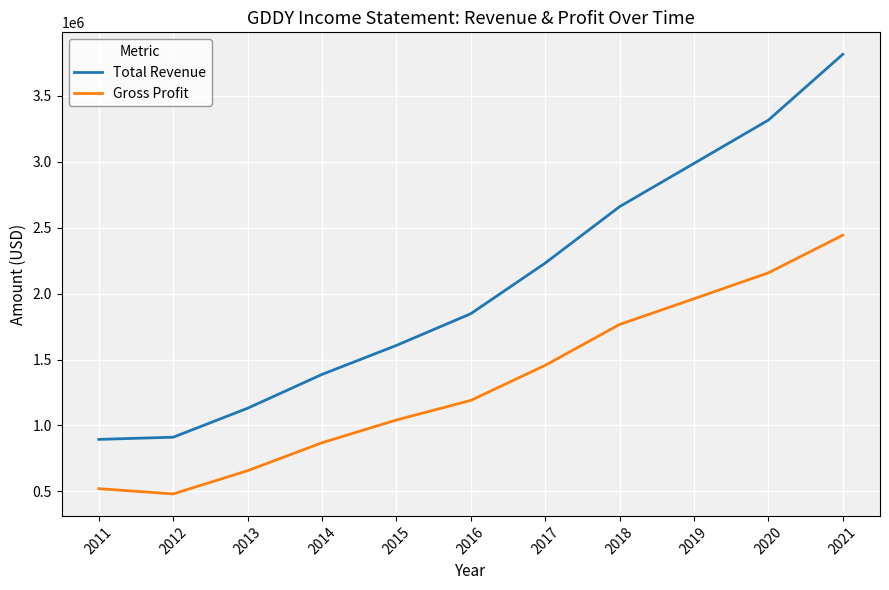

At which category is the sum across all series the highest?

2021